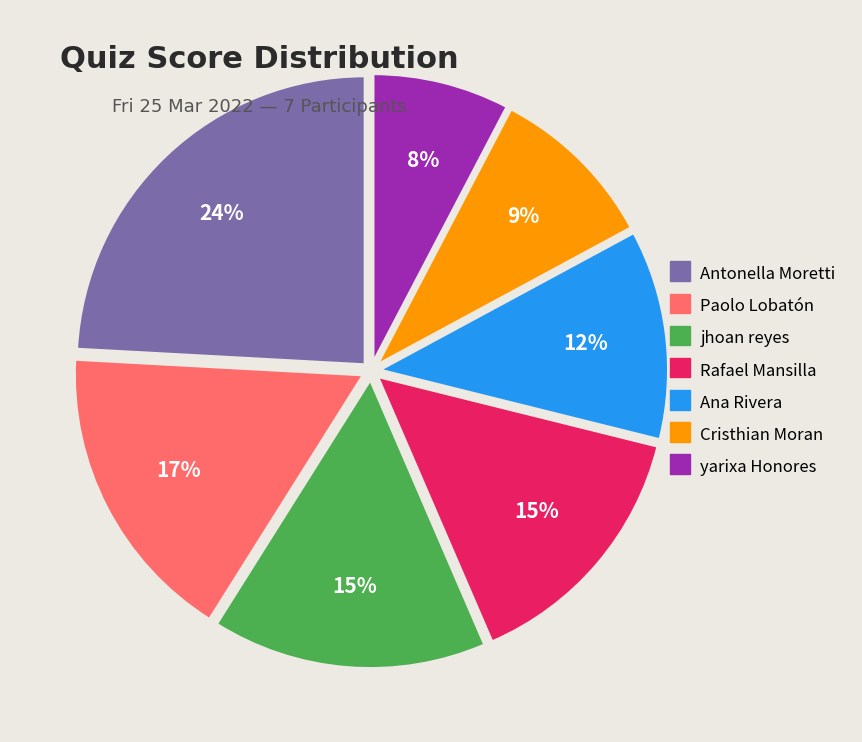

True or false: Paolo Lobatón accounts for 12% of the total.

False